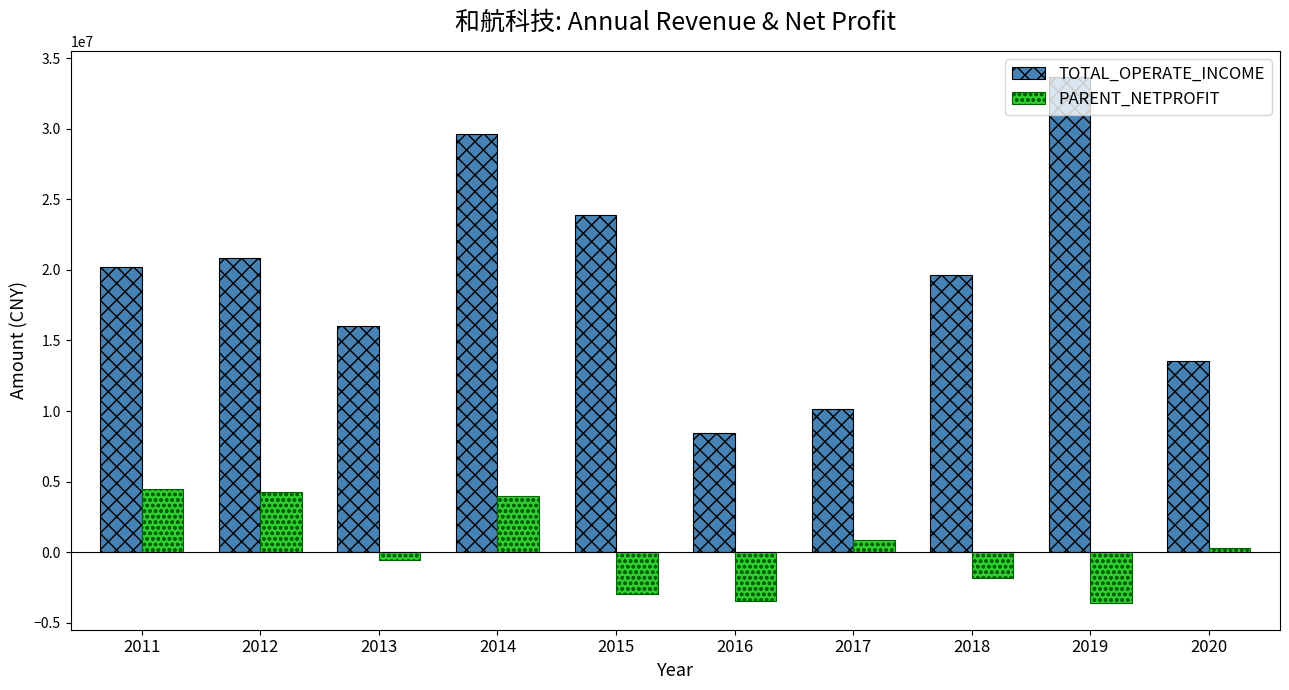

How many series are shown in this chart?

2